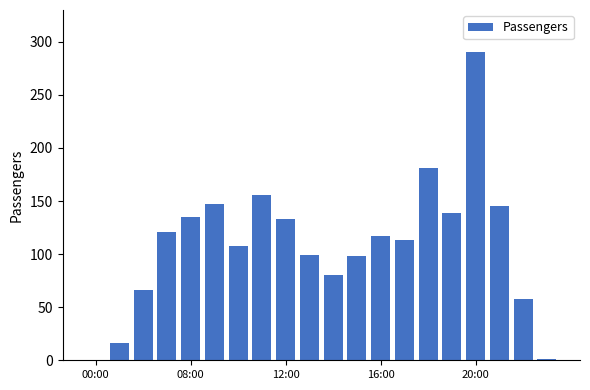

What is the maximum value shown in the chart?

290